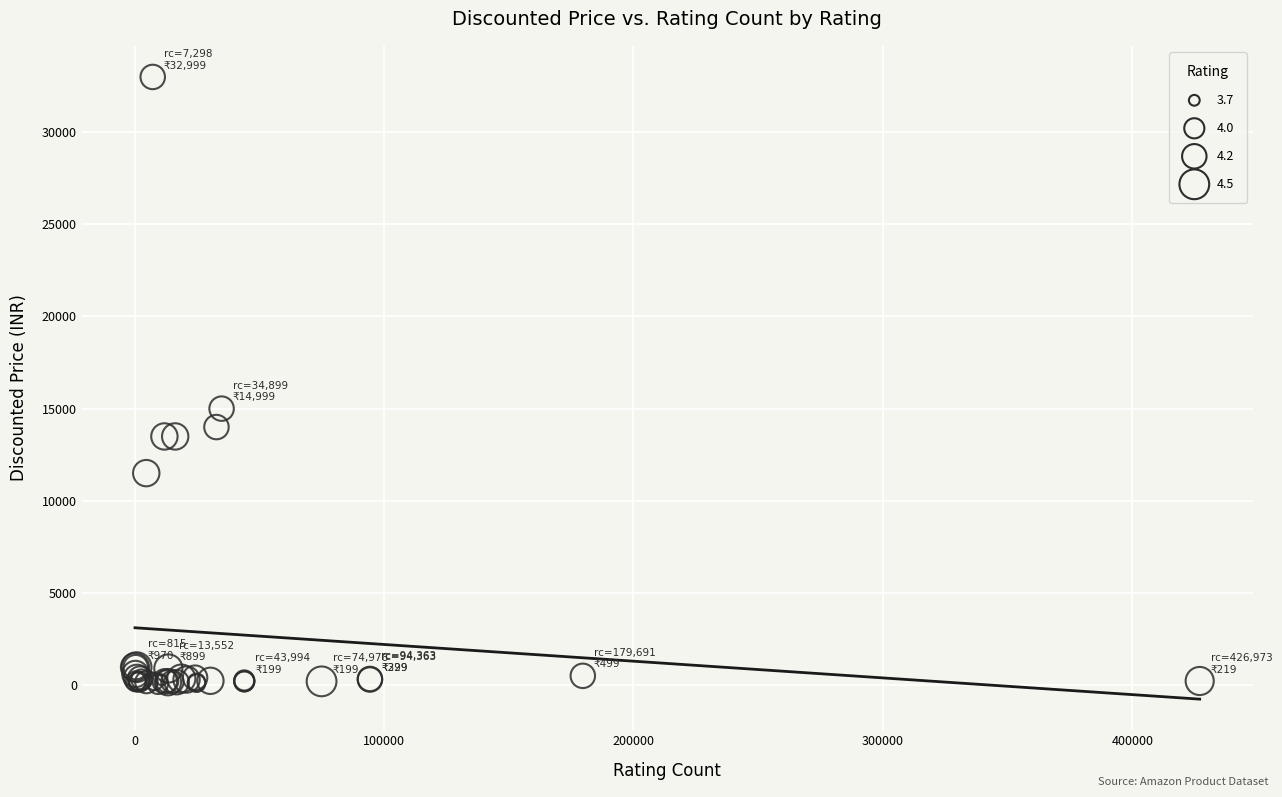

What Y value in the scatter plot is closest to 16529?

14999.0